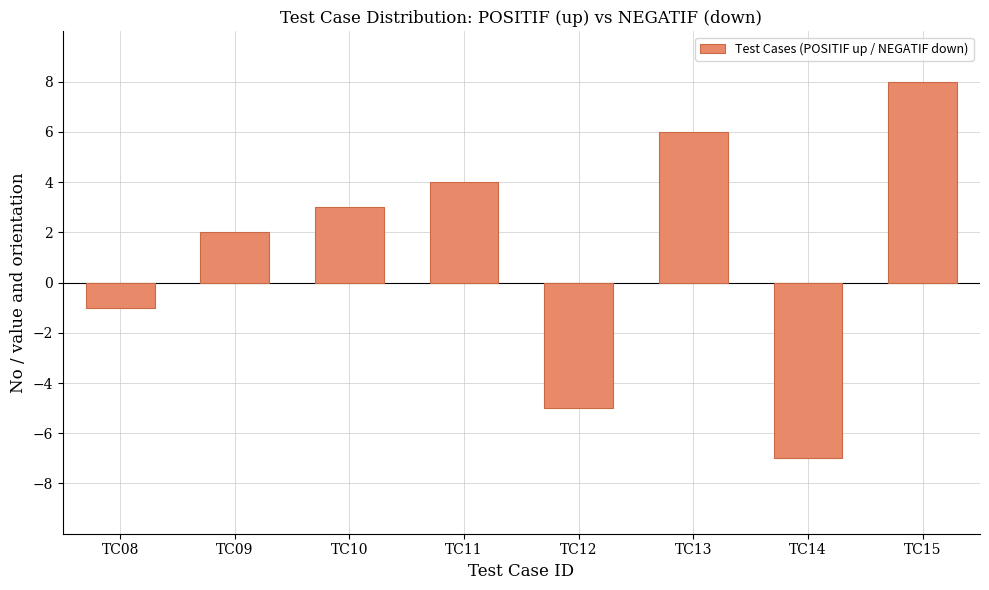

What is the difference between the maximum and minimum values?

15